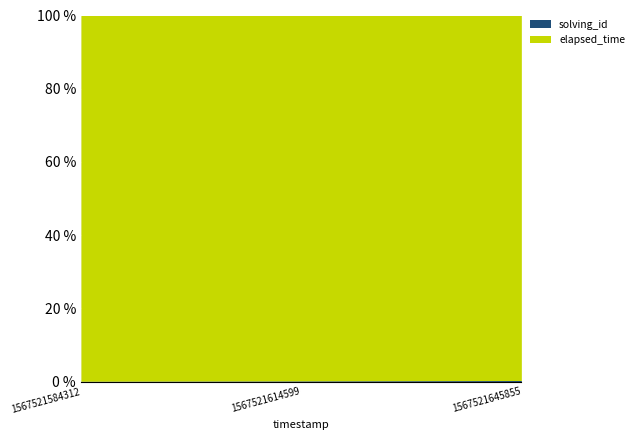

How many data points in solving_id are less than 2?

1